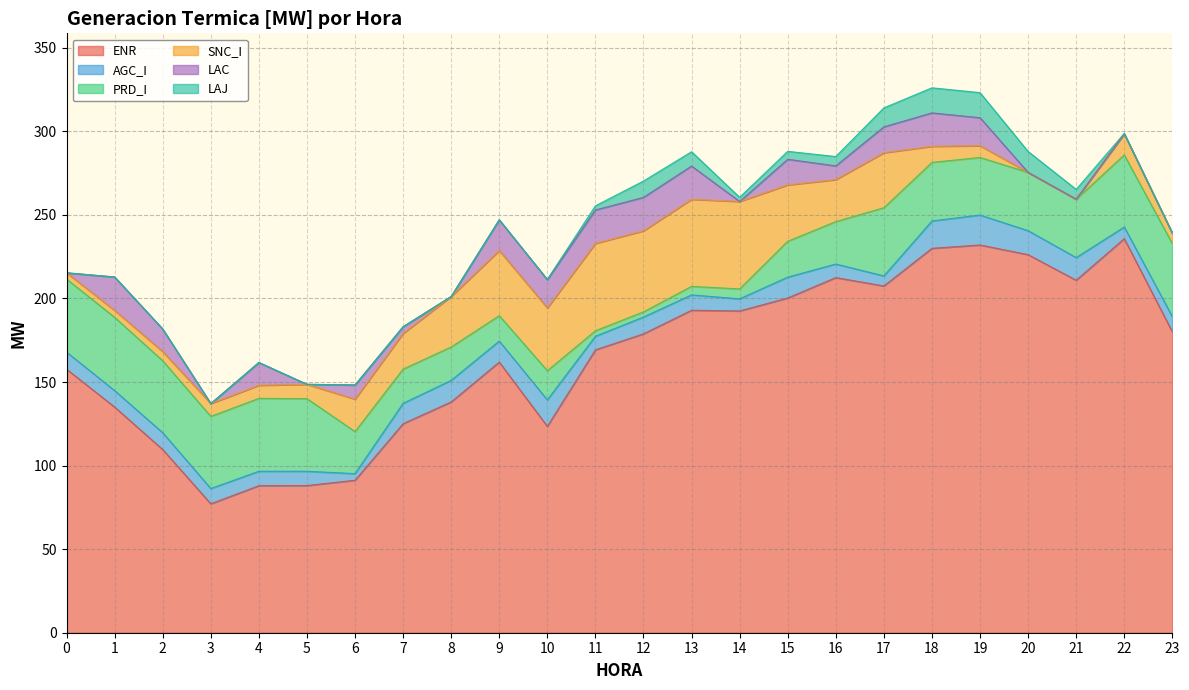

Rank the series at 14 from highest to lowest value.

ENR, SNC_I, AGC_I, PRD_I, LAJ, LAC